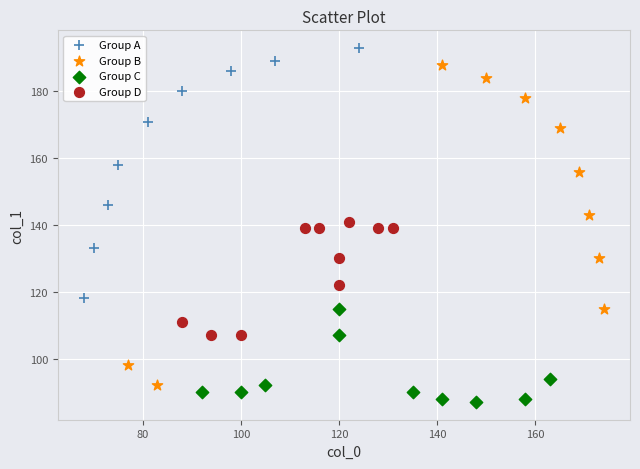

Which series reaches the maximum Y coordinate?

Group A